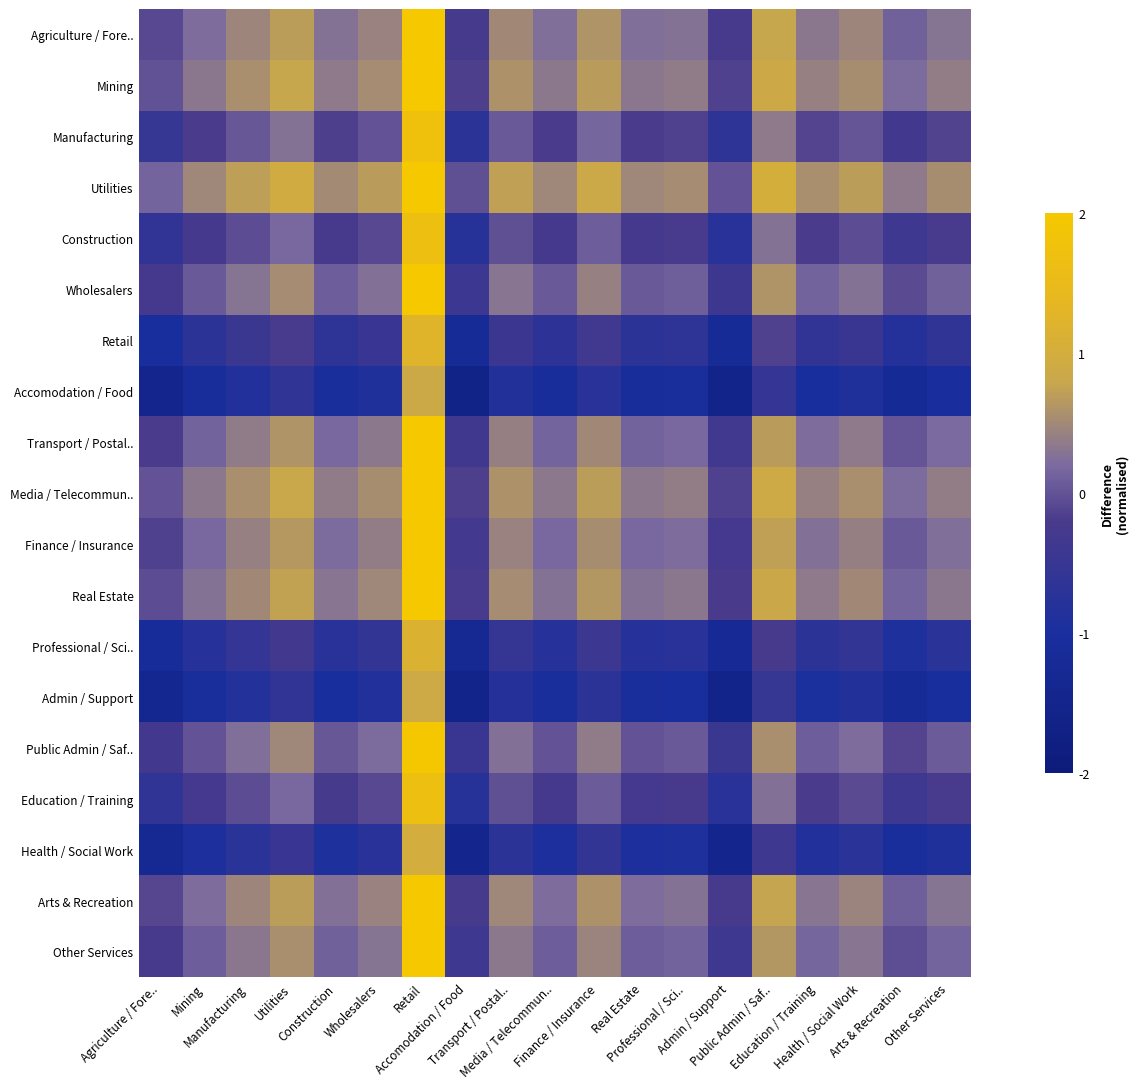

Which series has the largest total across all categories?

Utilities